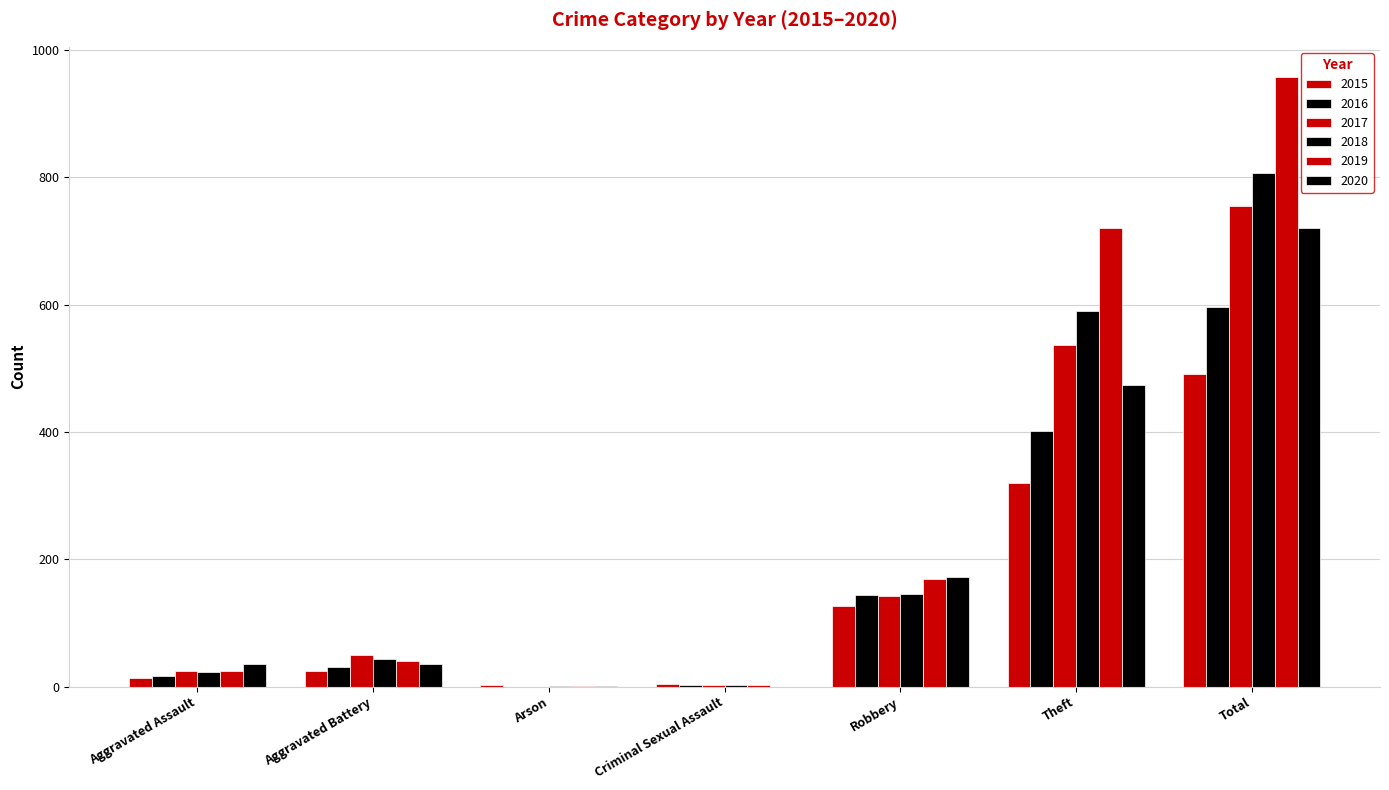

Count the number of data series in this chart.

6